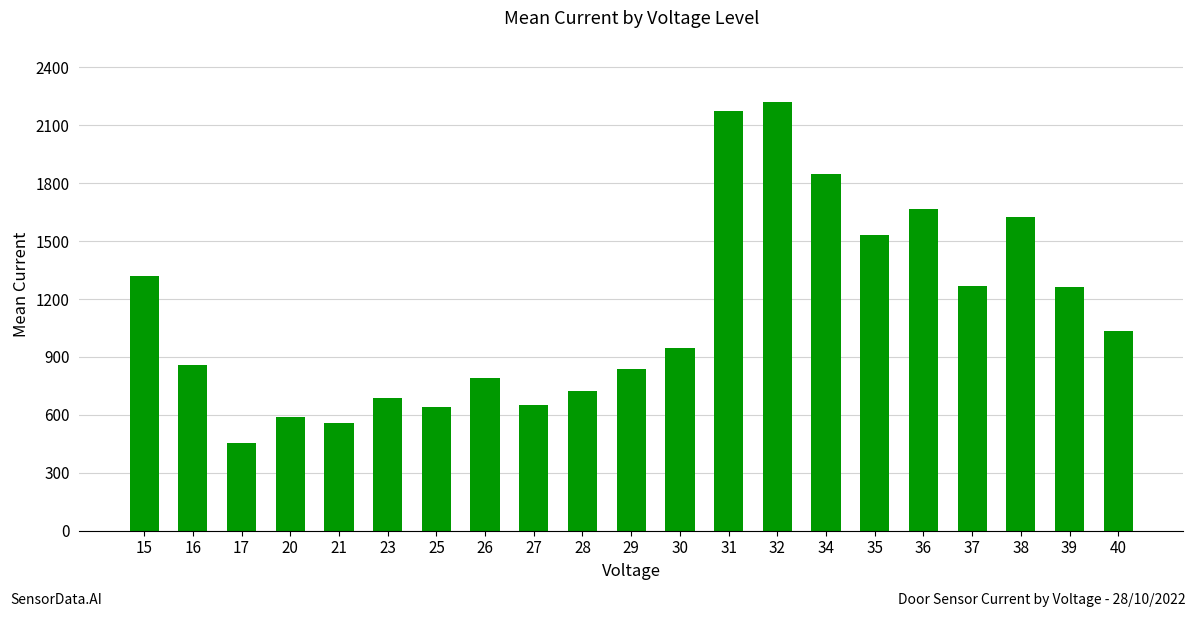

Which has a higher value, 38 or 34?

34